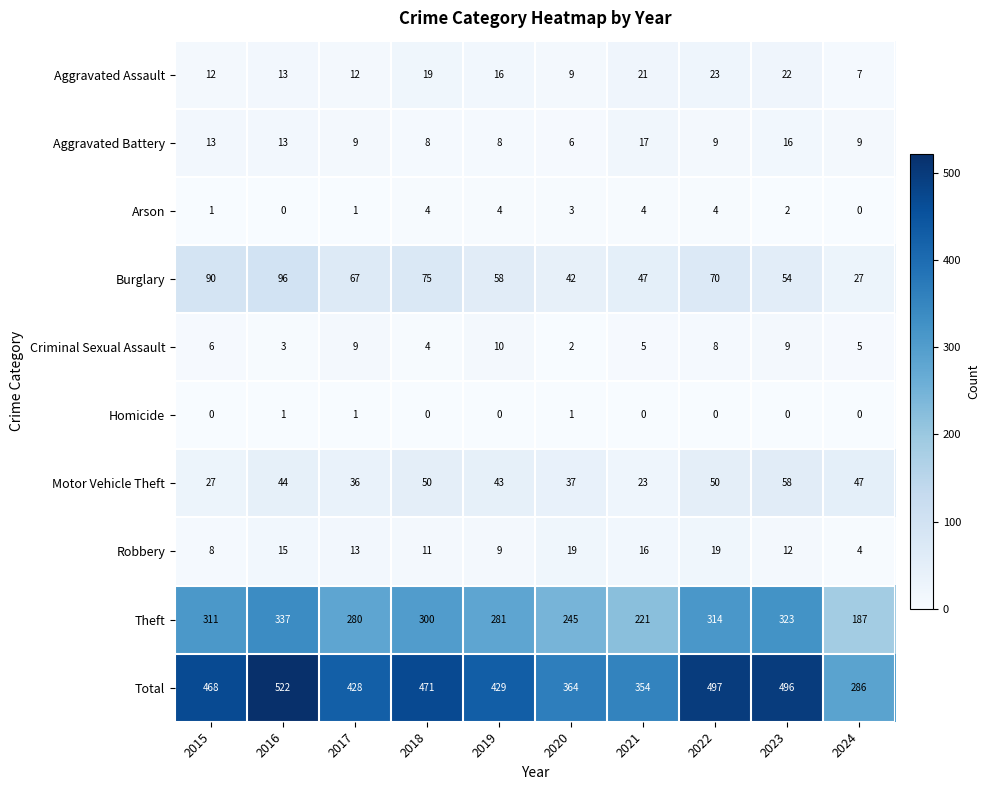

Between 2022 and 2023, which series saw the biggest shift?

Burglary